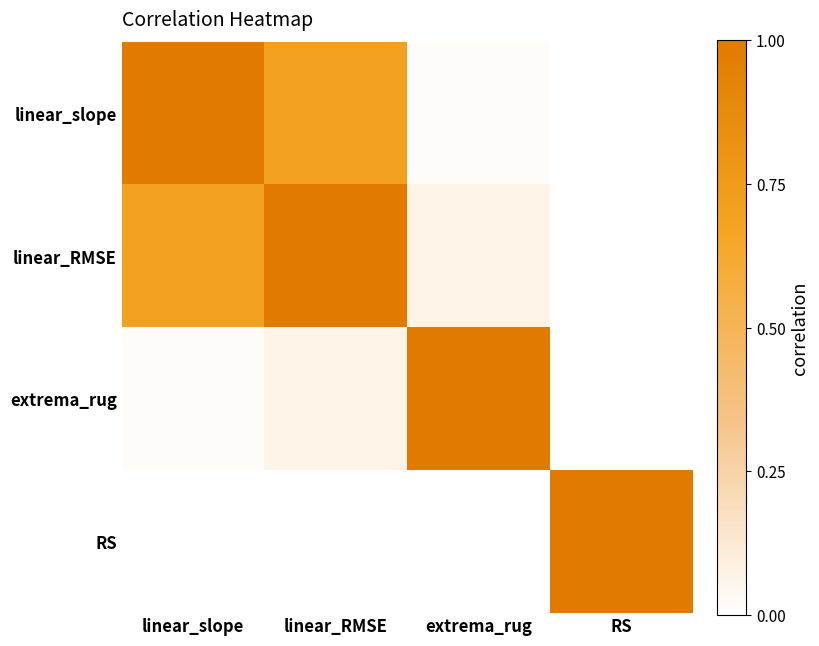

What is the total value across all series at linear_RMSE?

1.5